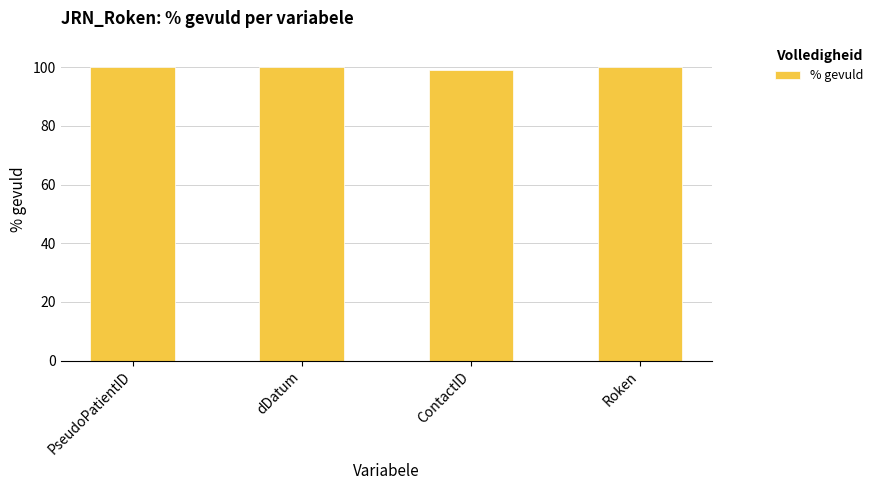

What is the greatest value displayed?

100